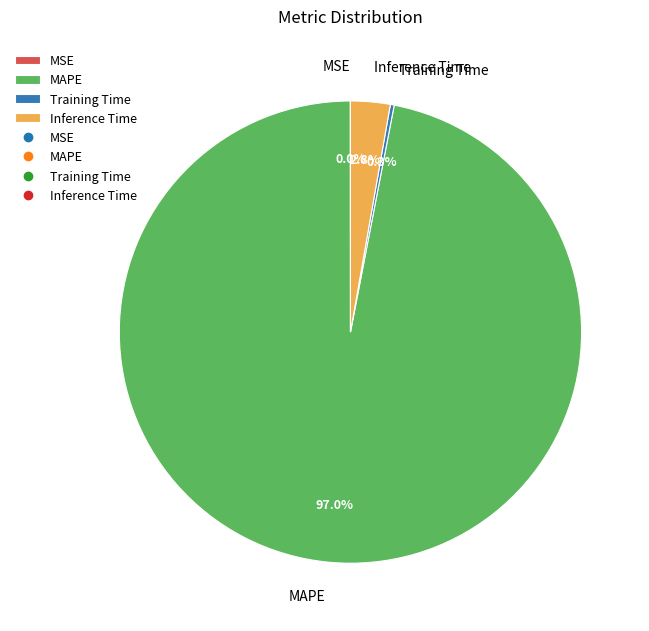

To the nearest percent, what is the average slice percentage?

25%